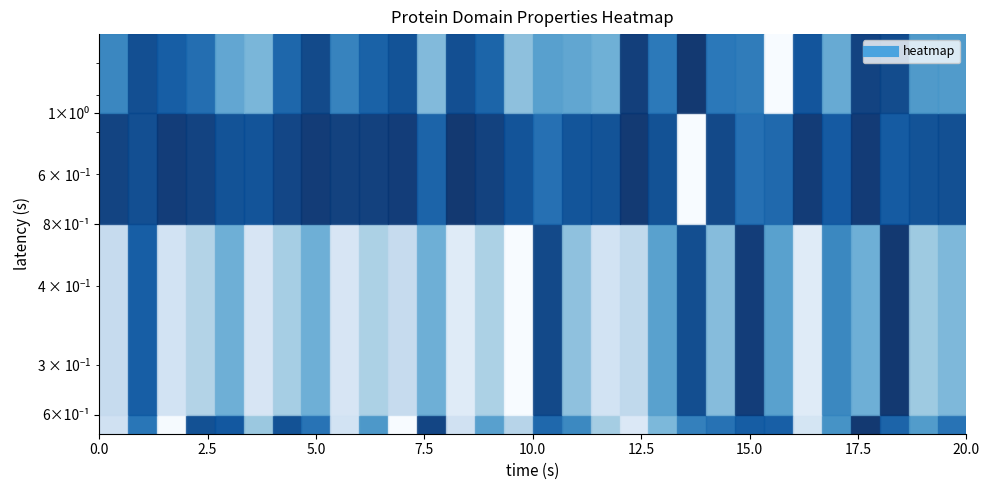

At how many categories does at least one series exceed 0?

30